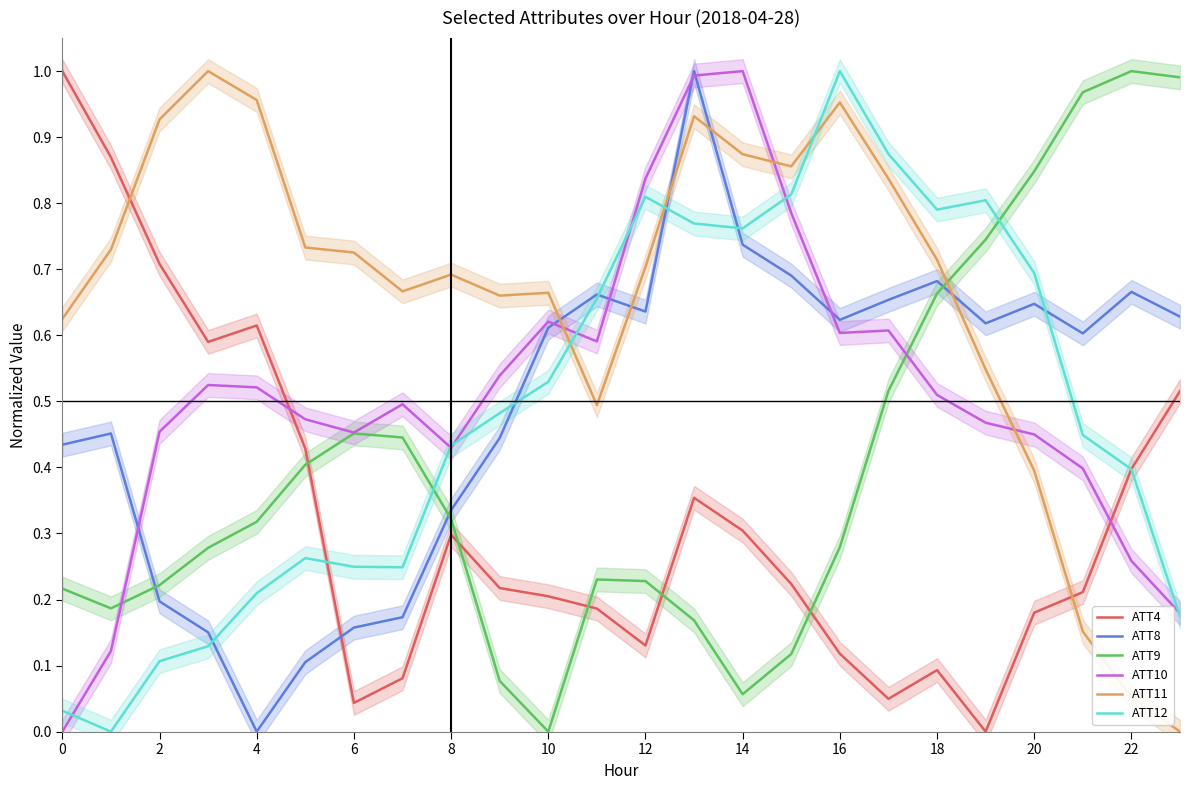

Rank the series by their maximum value, from highest to lowest.

ATT4, ATT8, ATT9, ATT10, ATT11, ATT12